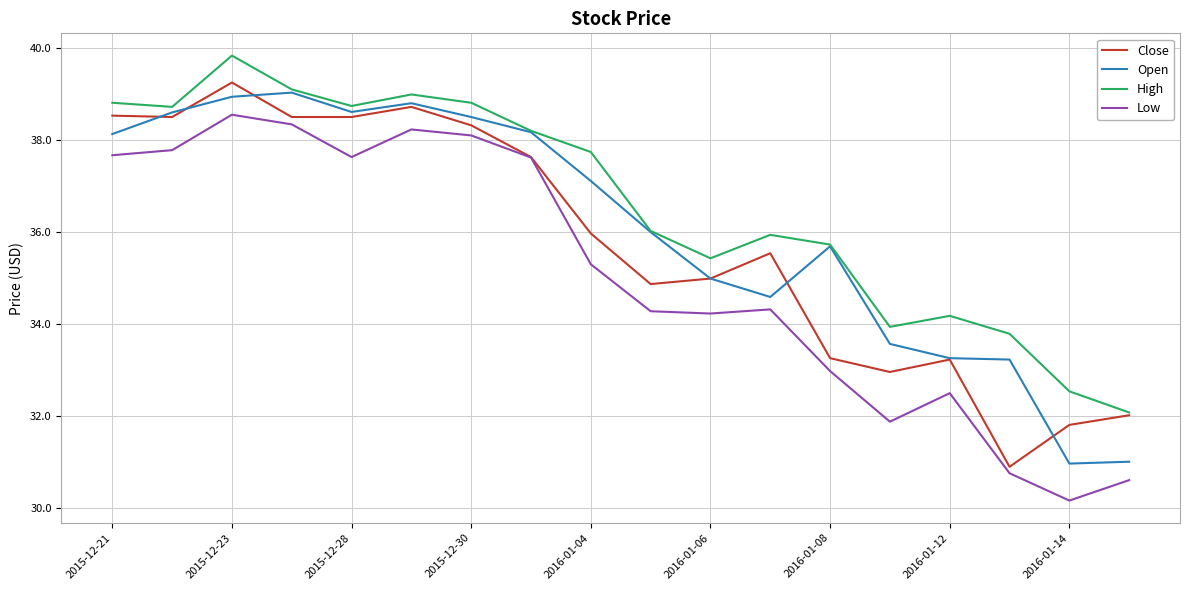

Which series has the largest total across all categories?

High